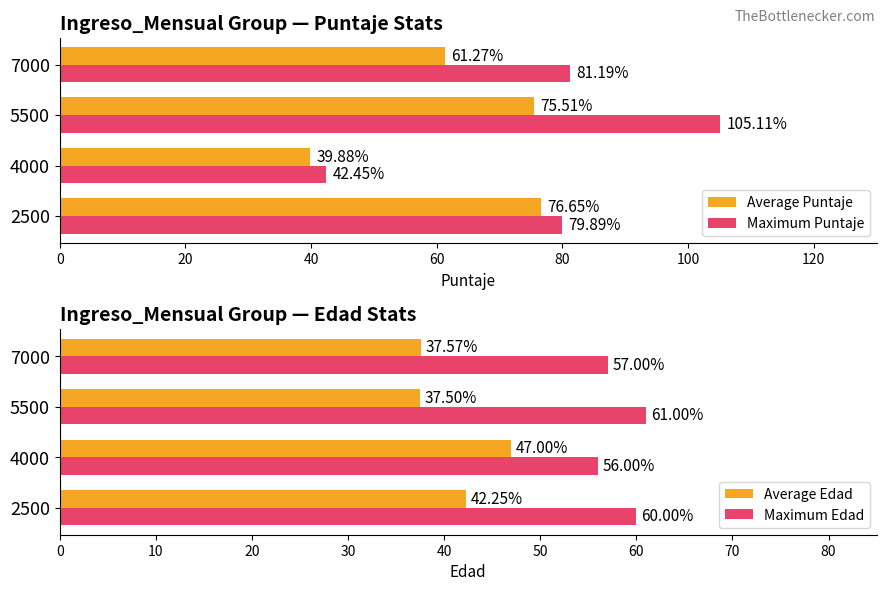

What is the average value of the Maximum Puntaje series?

77.2